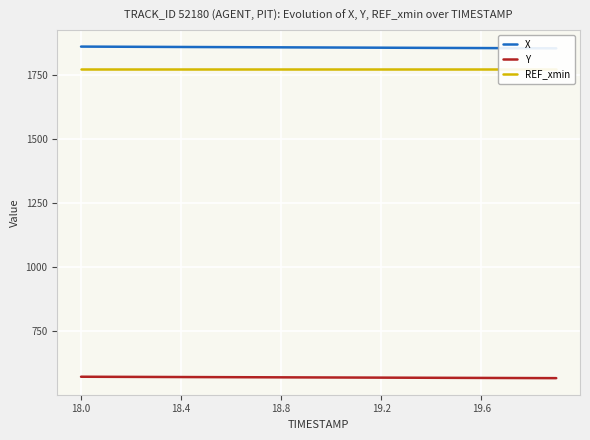

What is the label of the 12th point from the right?

18.8